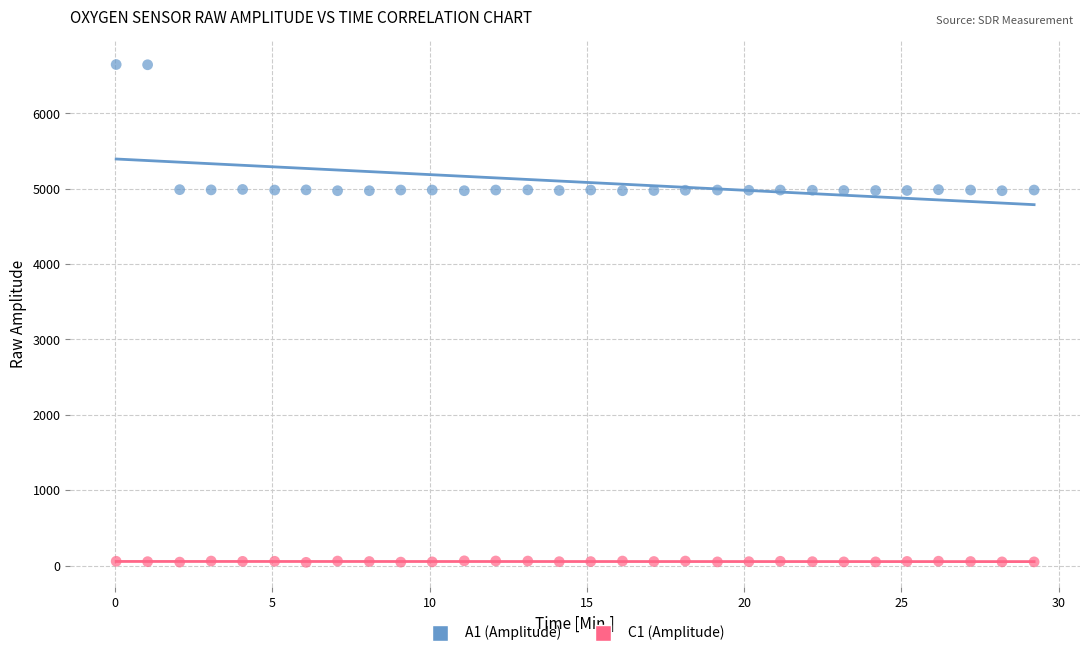

Which series reaches the maximum Y coordinate?

A1 (Amplitude)